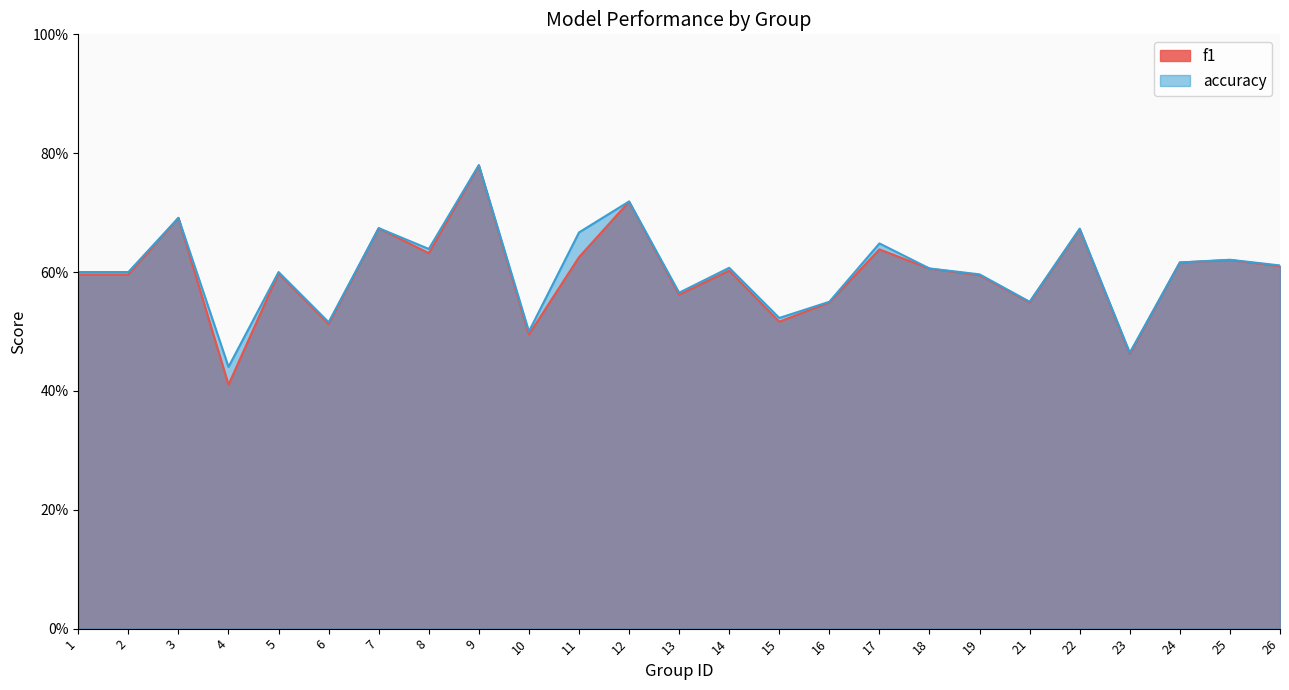

True or false: accuracy and f1 cross at least once.

False